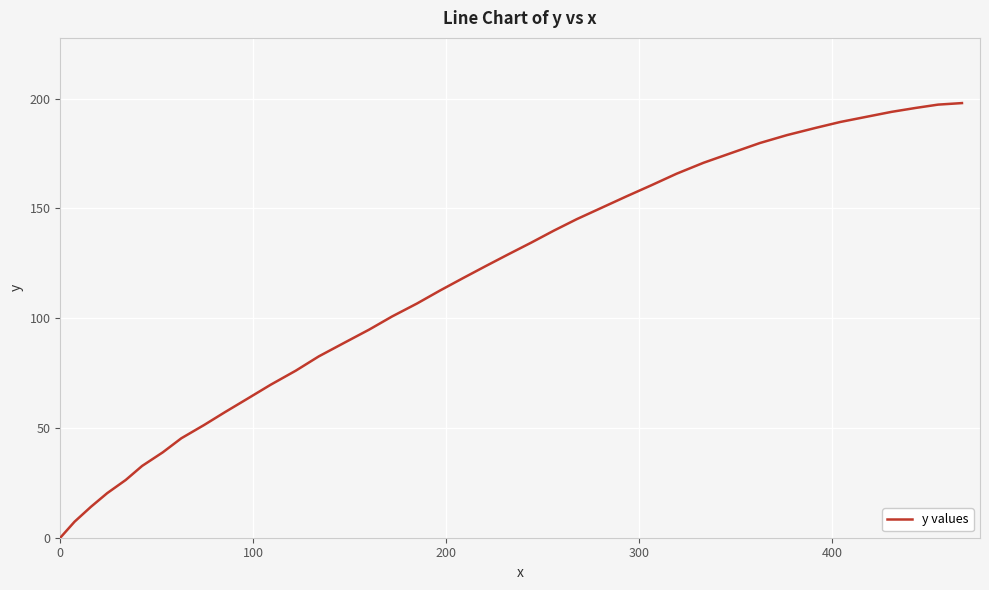

What is the maximum value shown in the chart?

198.0